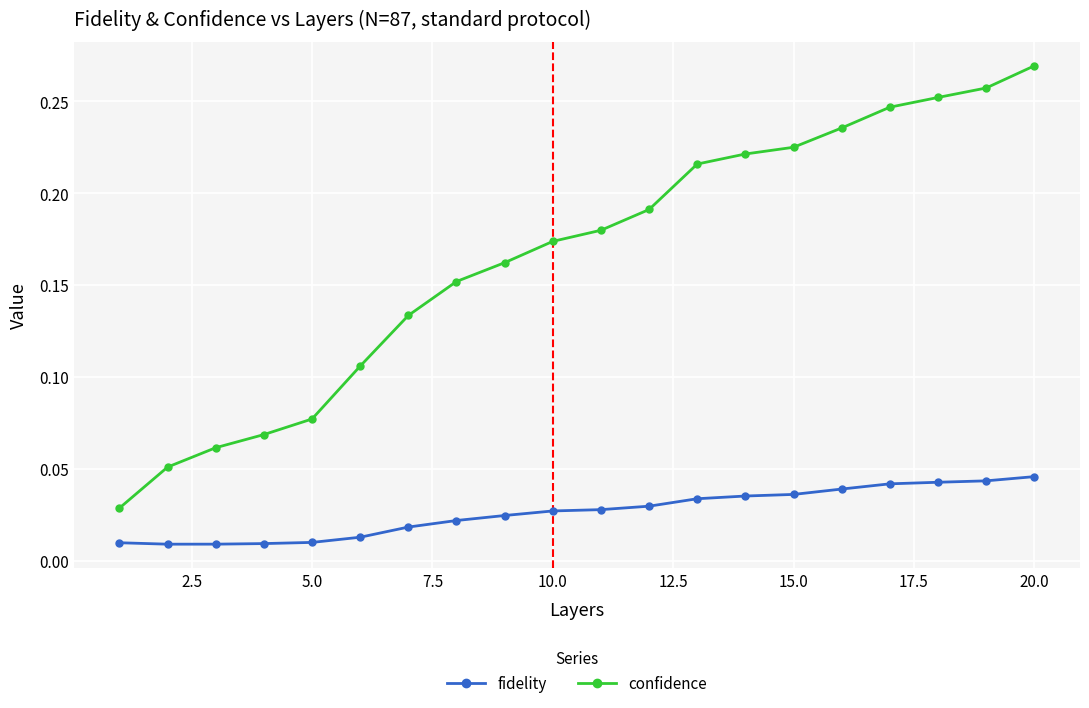

In fidelity, how many points are lower than both neighbors (excluding endpoints)?

1